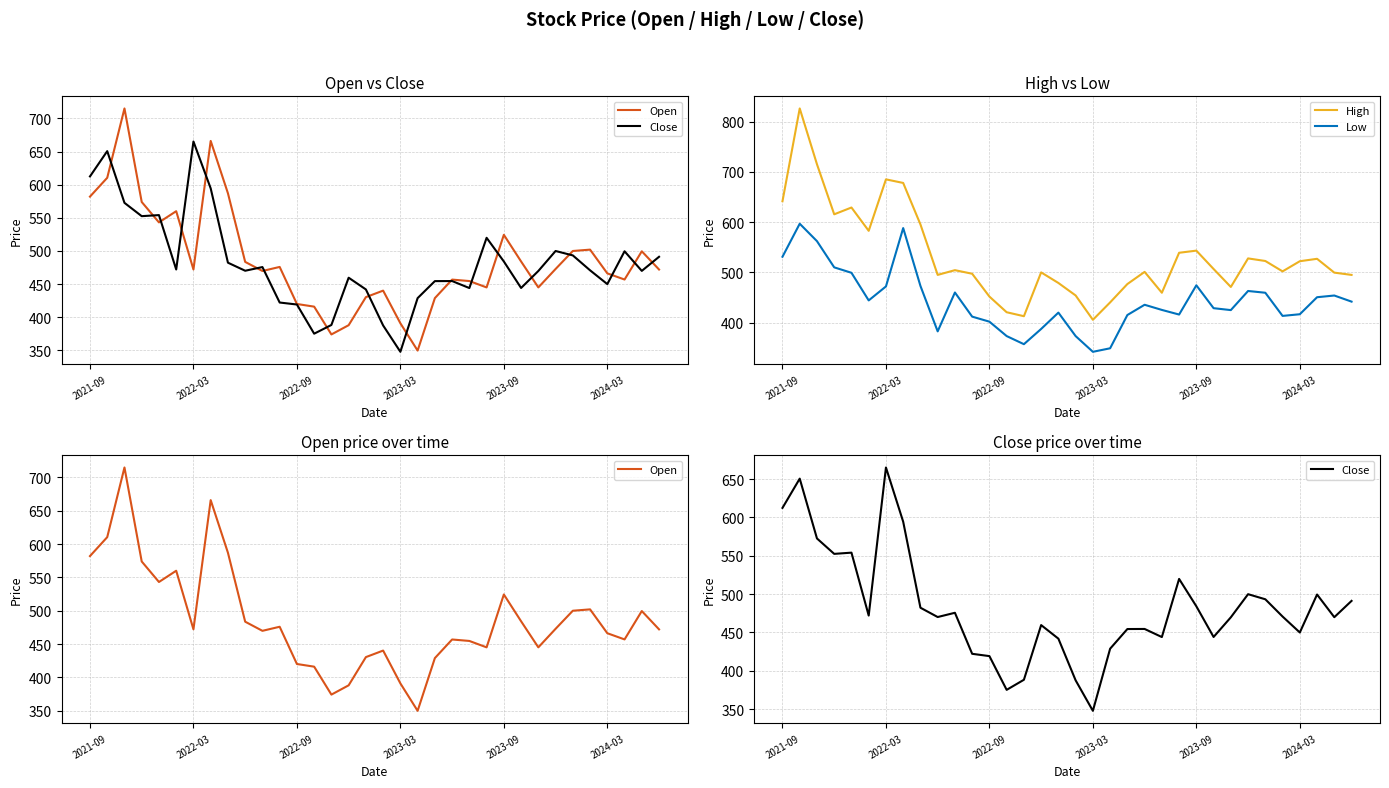

True or false: Open has a value of 472.0 at 33.

True